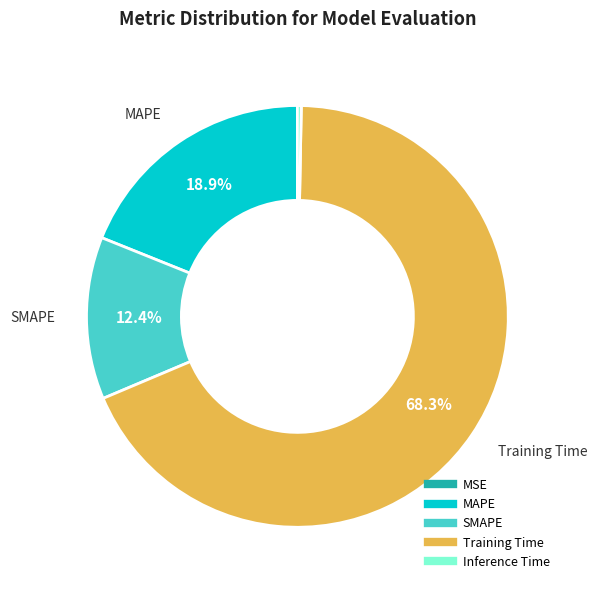

Which slice represents more than half of the pie?

Training Time